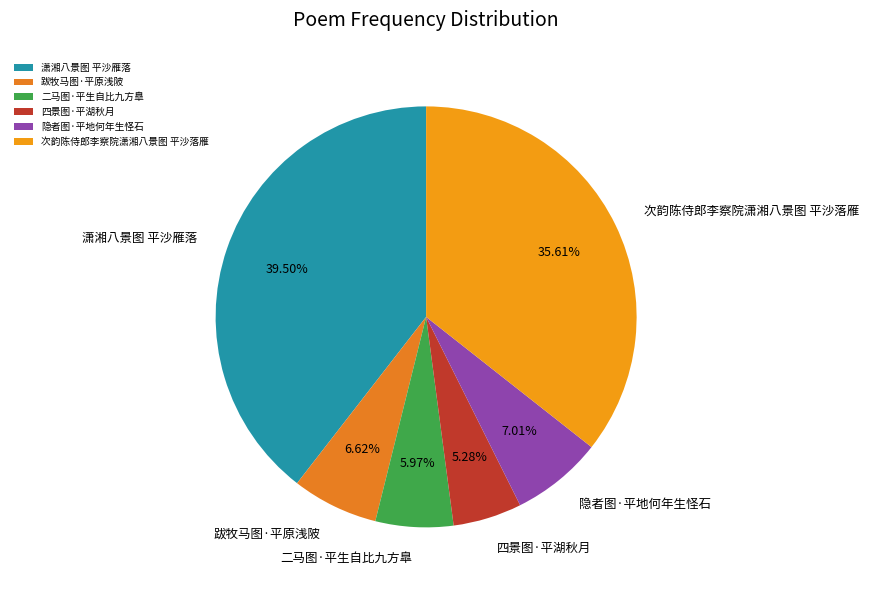

Which category has the biggest portion of the pie?

潇湘八景图 平沙雁落